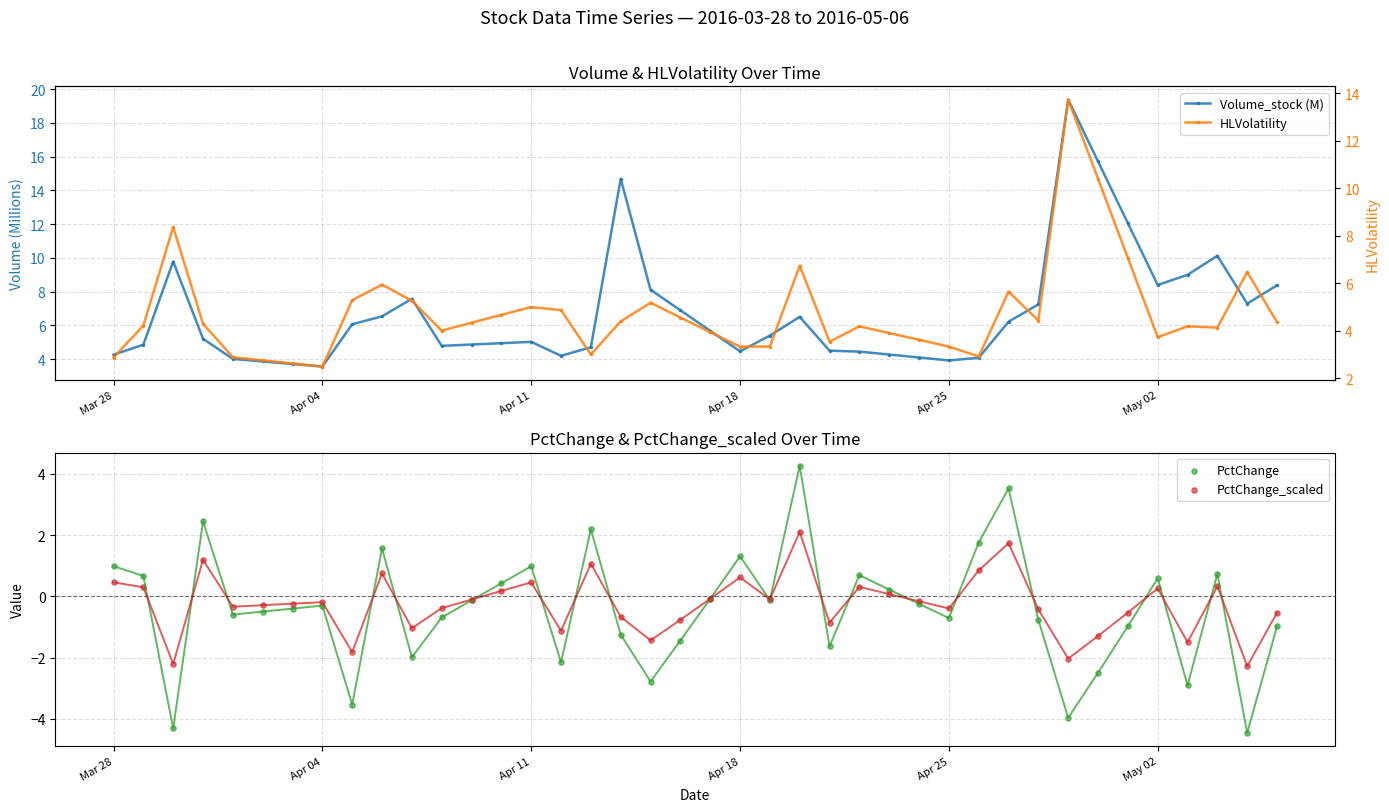

At how many categories does at least one series exceed 6?

18